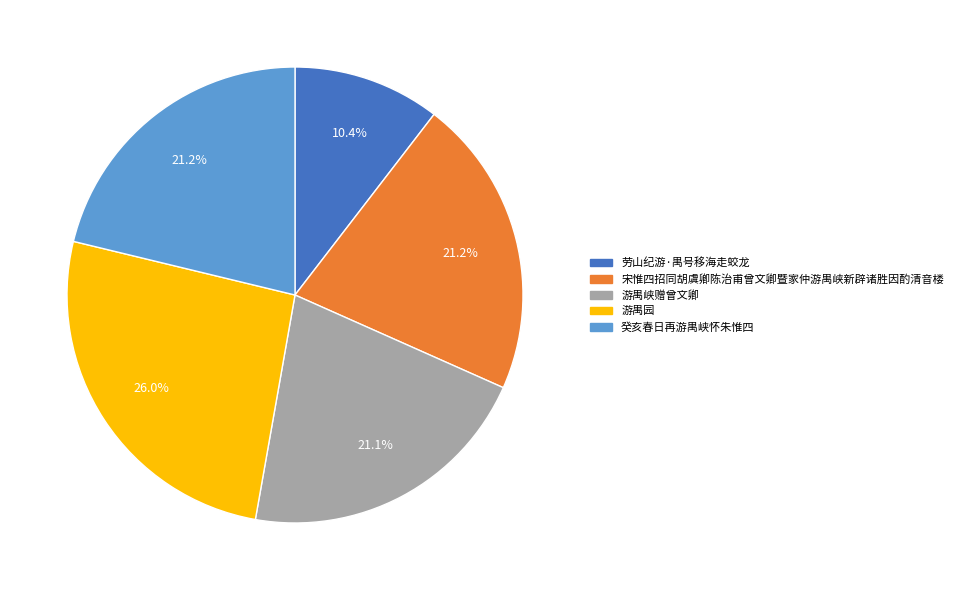

Does any single category account for the majority?

No